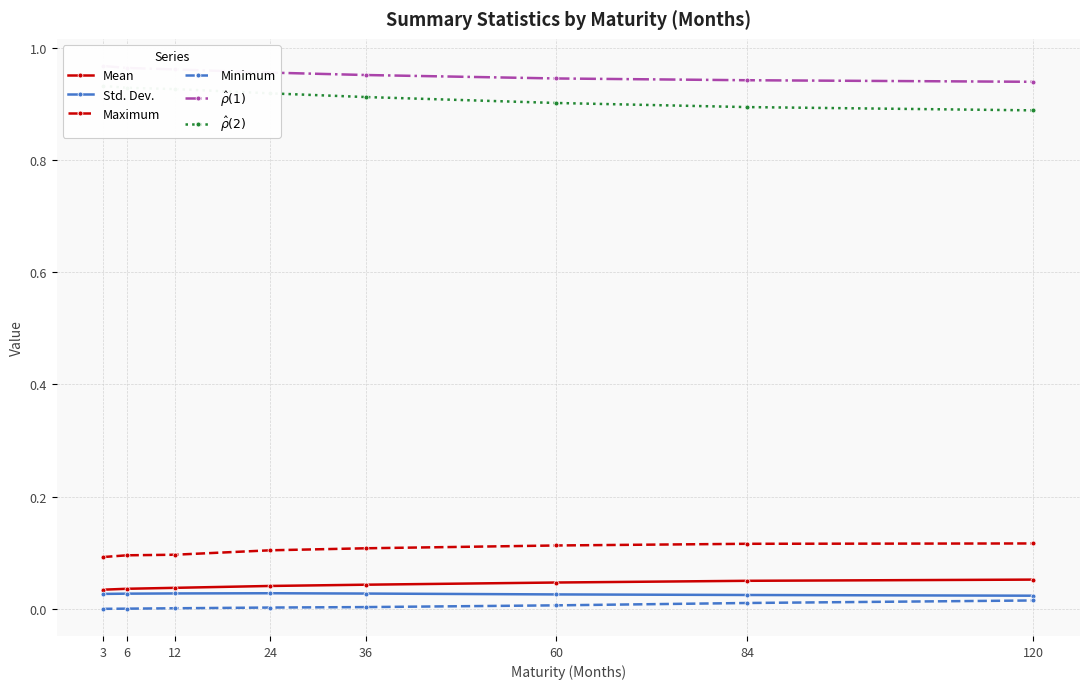

Reading right to left, what are all the values shown in this chart?

Mean: 0.1	0.0	0.0	0.0	0.0	0.0	0.0	0.0
Std. Dev.: 0.0	0.0	0.0	0.0	0.0	0.0	0.0	0.0
Maximum: 0.1	0.1	0.1	0.1	0.1	0.1	0.1	0.1
Minimum: 0.0	0.0	0.0	0.0	0.0	0.0	0.0	0.0
$\hat{\rho}(1)$: 0.9	0.9	0.9	1.0	1.0	1.0	1.0	1.0
$\hat{\rho}(2)$: 0.9	0.9	0.9	0.9	0.9	0.9	0.9	0.9